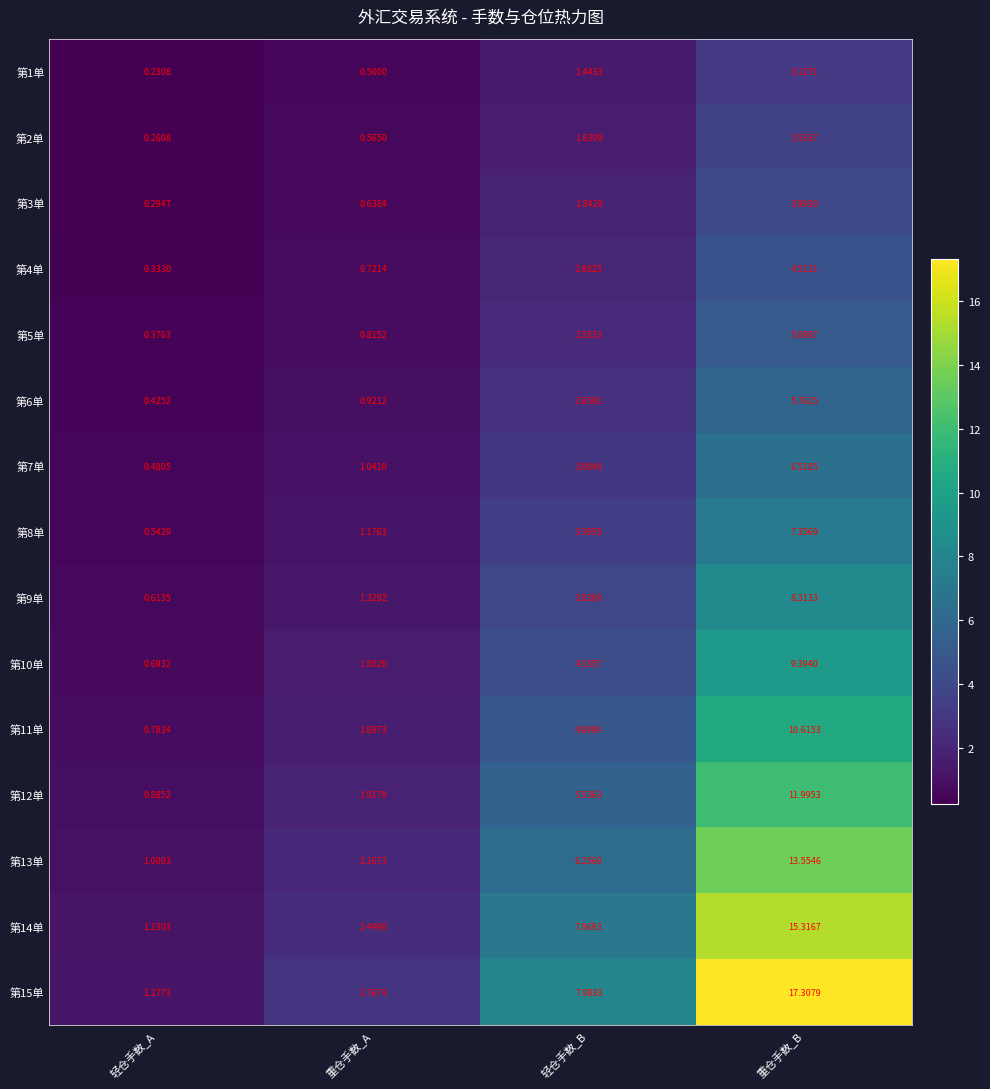

Where is 第11单 nearest to the value 5?

轻仓手数_B